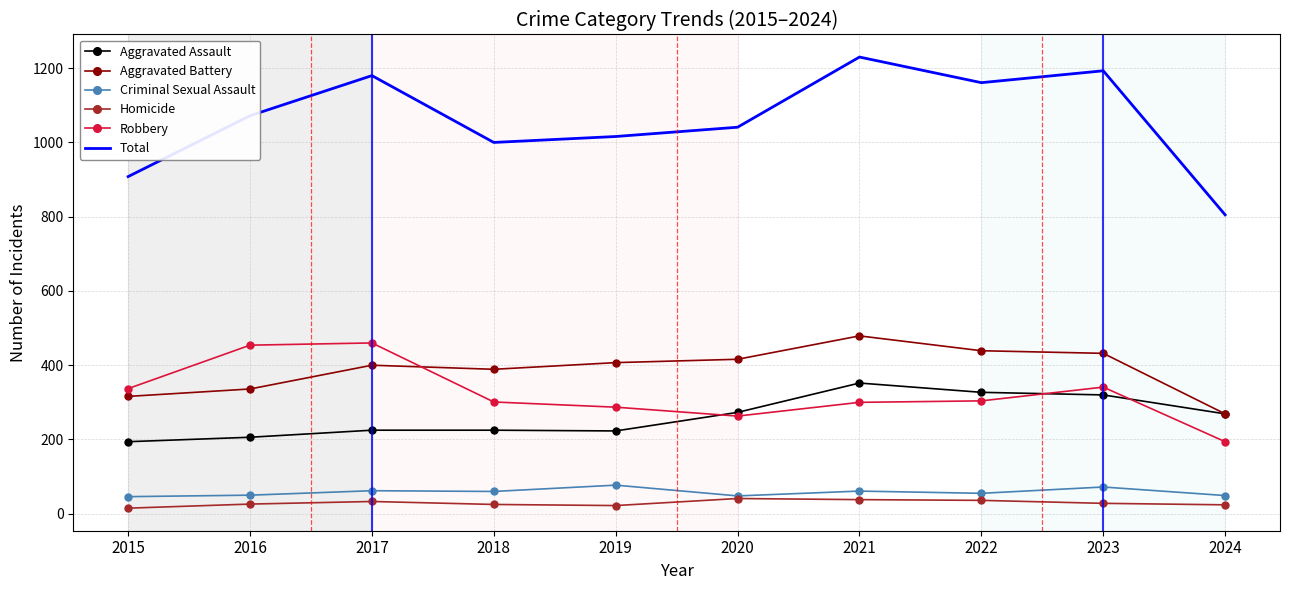

The Criminal Sexual Assault series shows 50 at 2016. True or false?

True